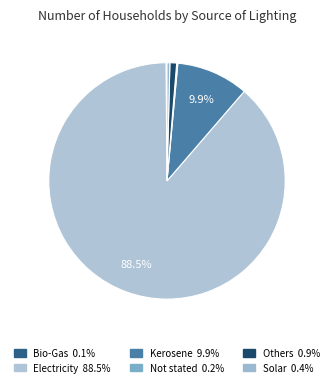

How many segments does this pie chart have?

6